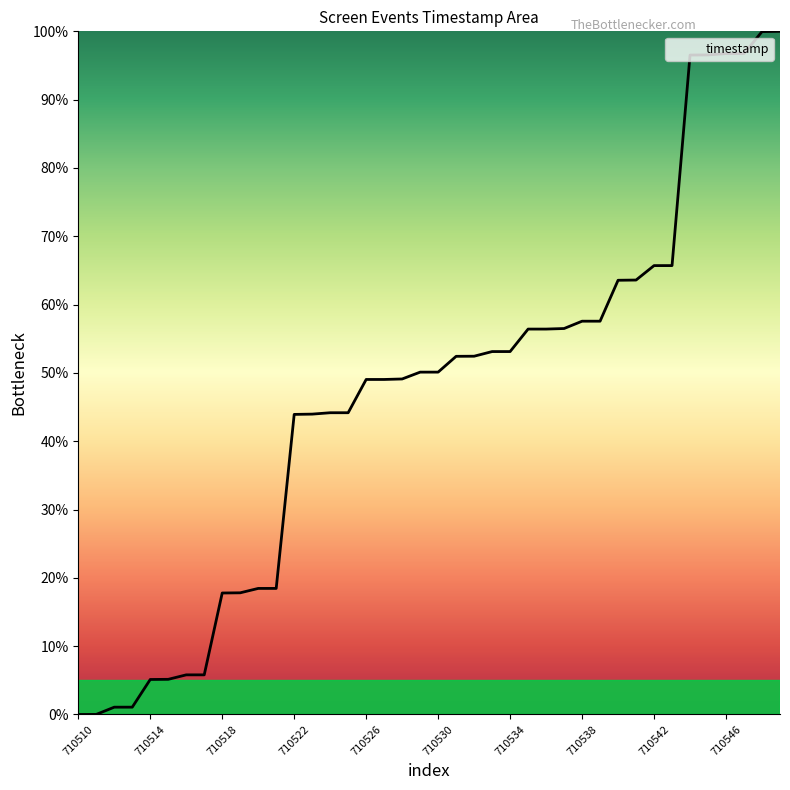

What is the maximum value shown in the chart?

100.0